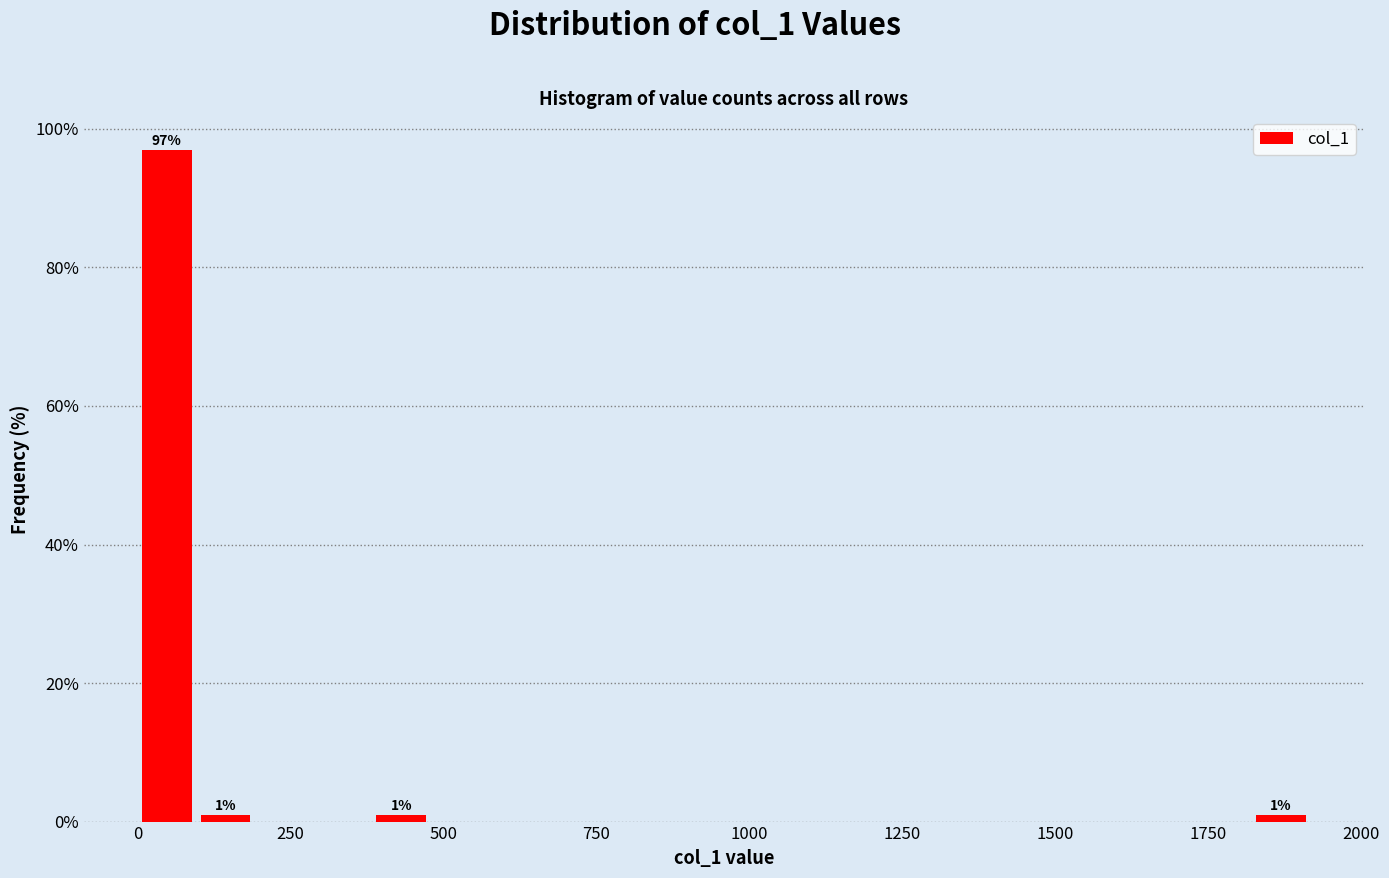

Read against the x-axis, roughly where is the centre of the tallest bar?

50